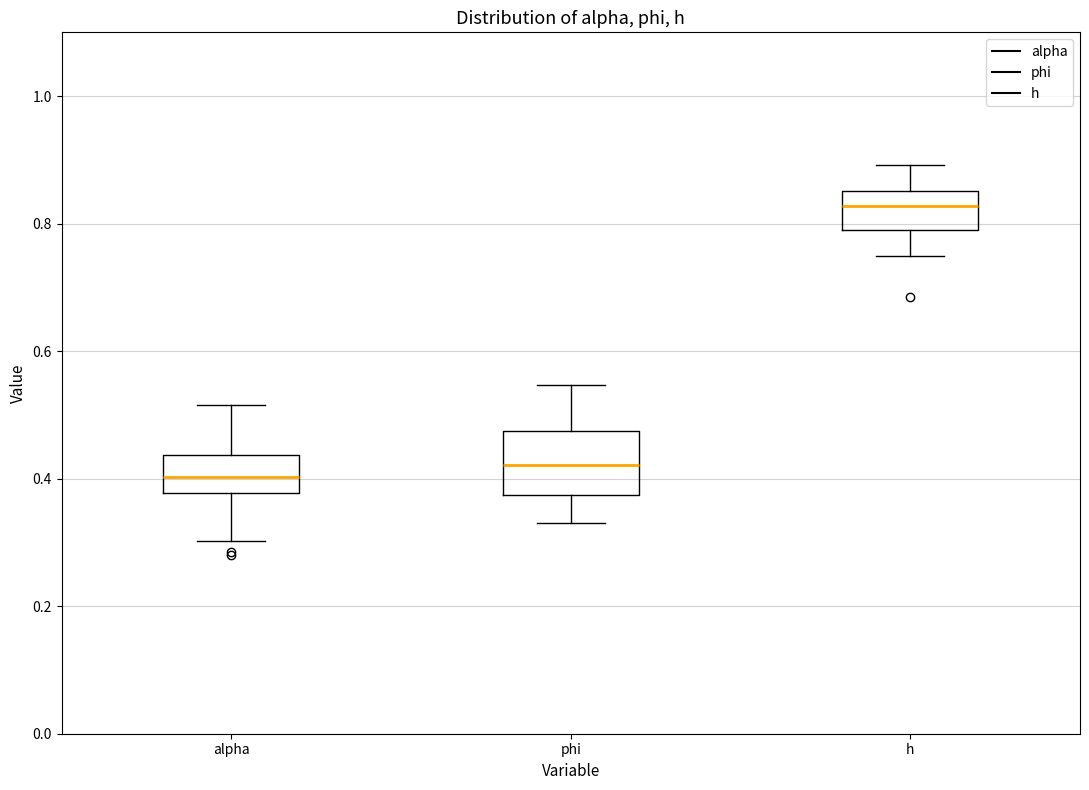

Where does the median line of the box for phi sit on the y-axis? The values are not printed on the chart, so give them approximately, as read against the axis.

0.42